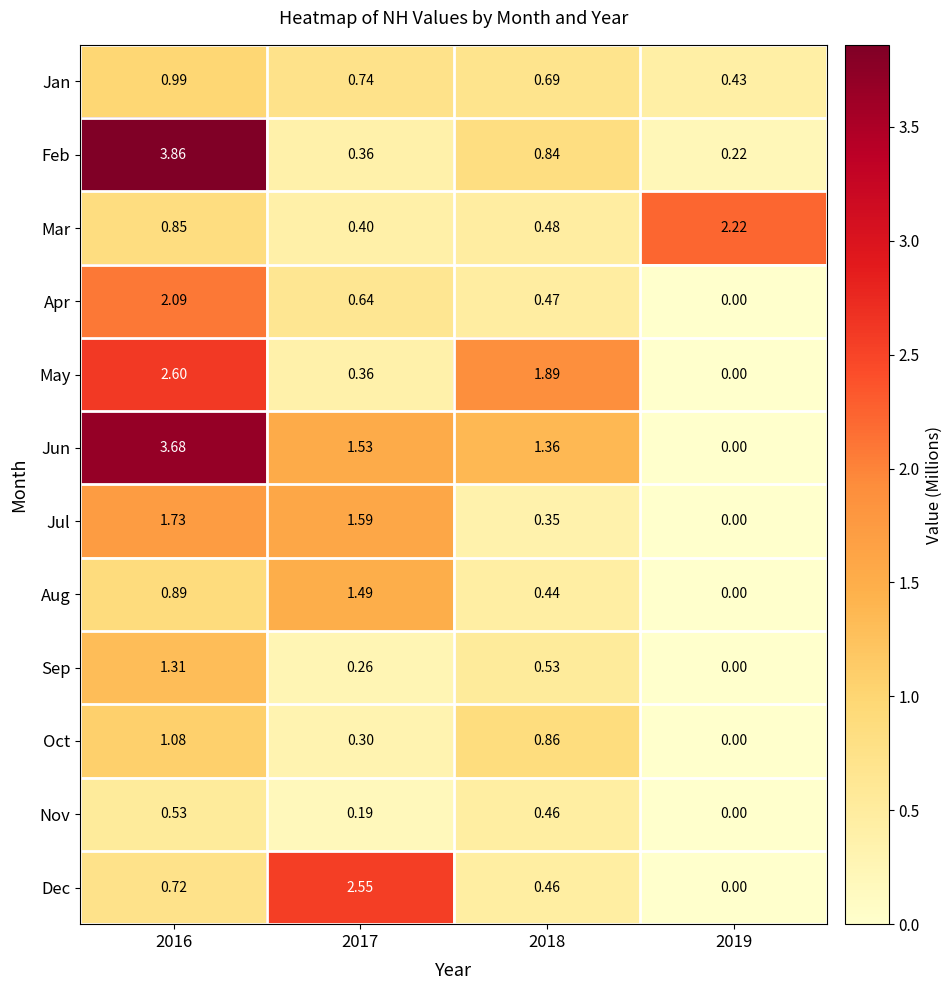

Which series has the largest total across all categories?

Jun